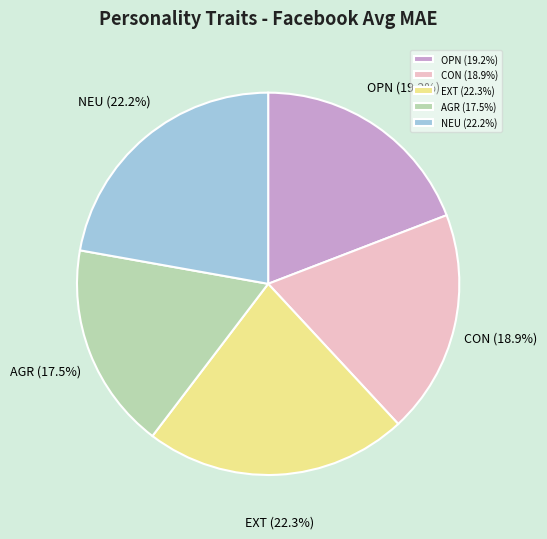

True or false: OPN accounts for 19% of the total.

True